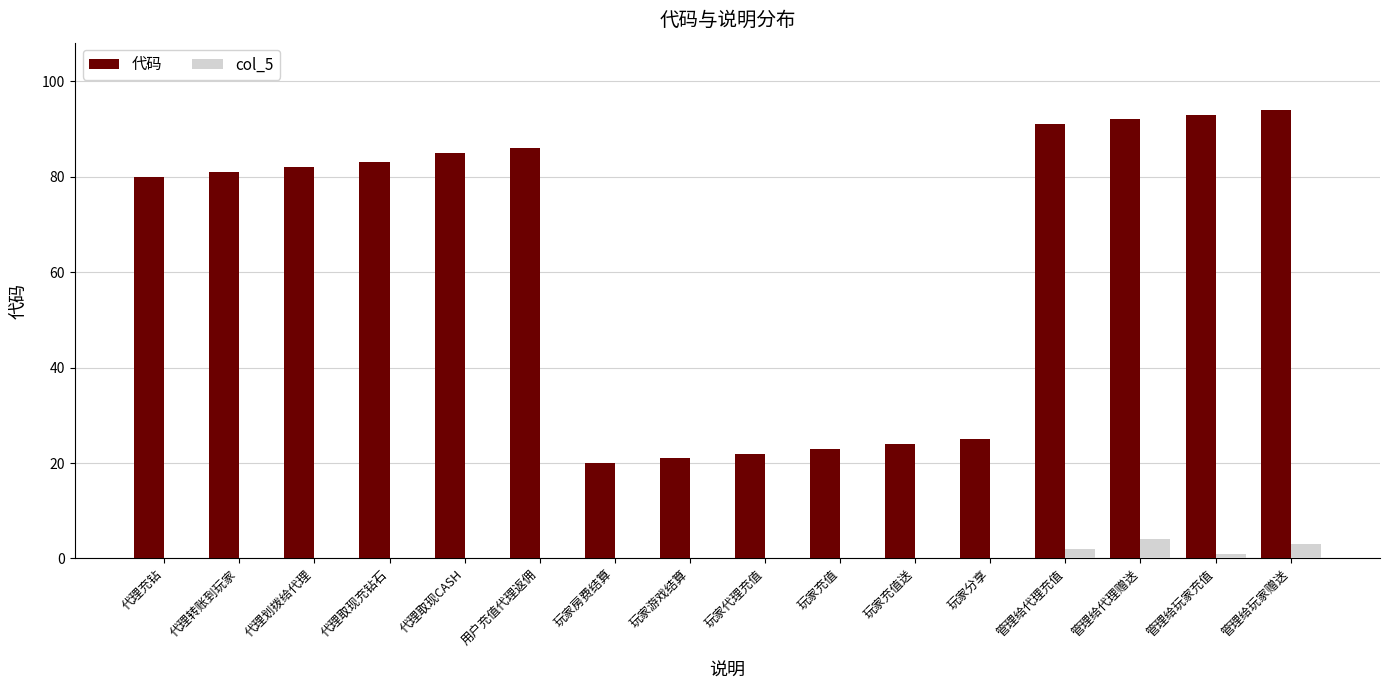

Reading left to right, extract all data points from this chart.

代码: 80	81	82	83	85	86	20	21	22	23	24	25	91	92	93	94
col_5: 0	0	0	0	0	0	0	0	0	0	0	0	2	4	1	3